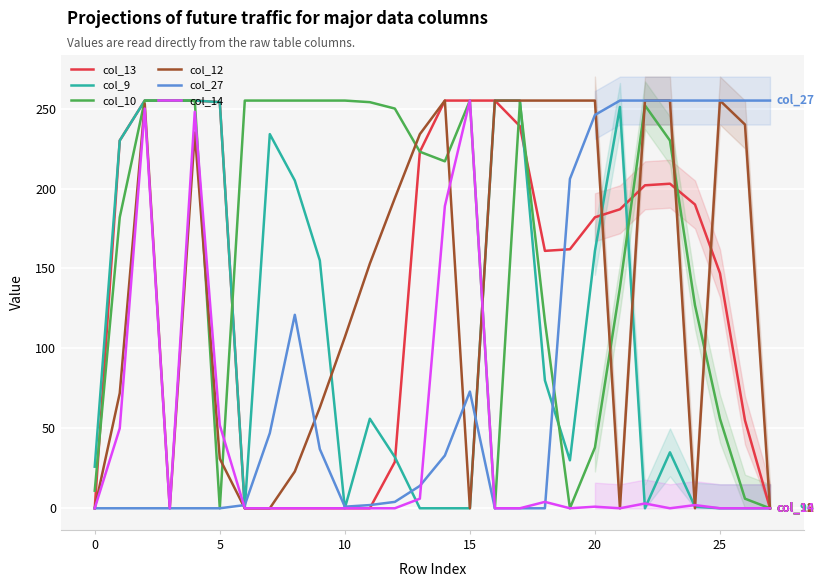

What is the sum of the col_13 values at 8 and 21?

187